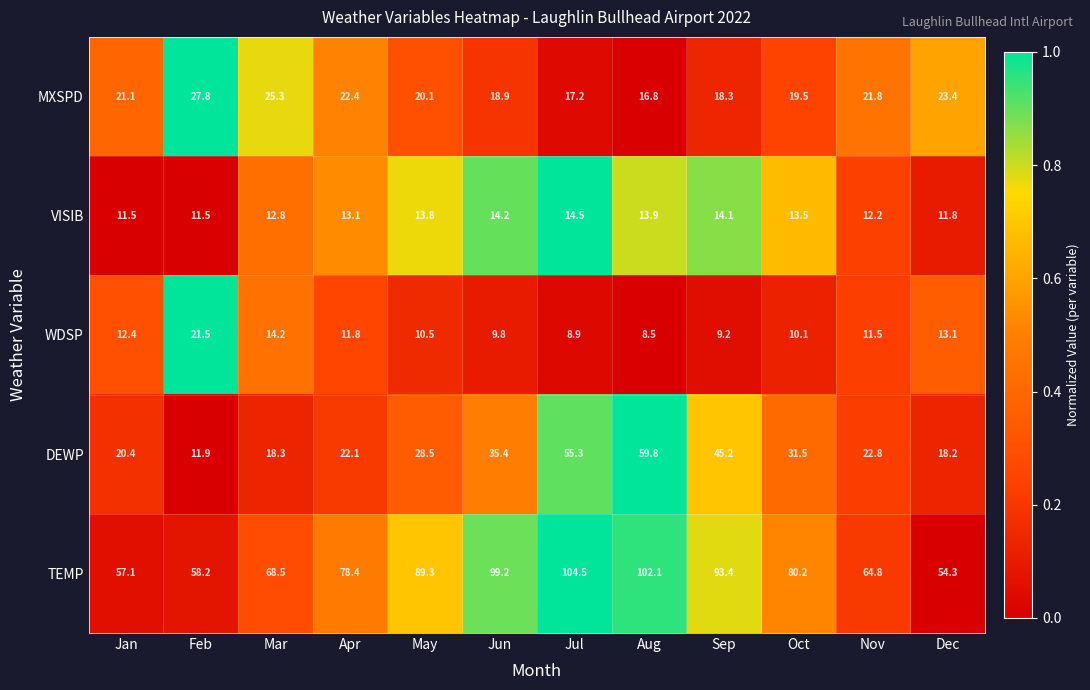

How many categories are shown in the chart?

12